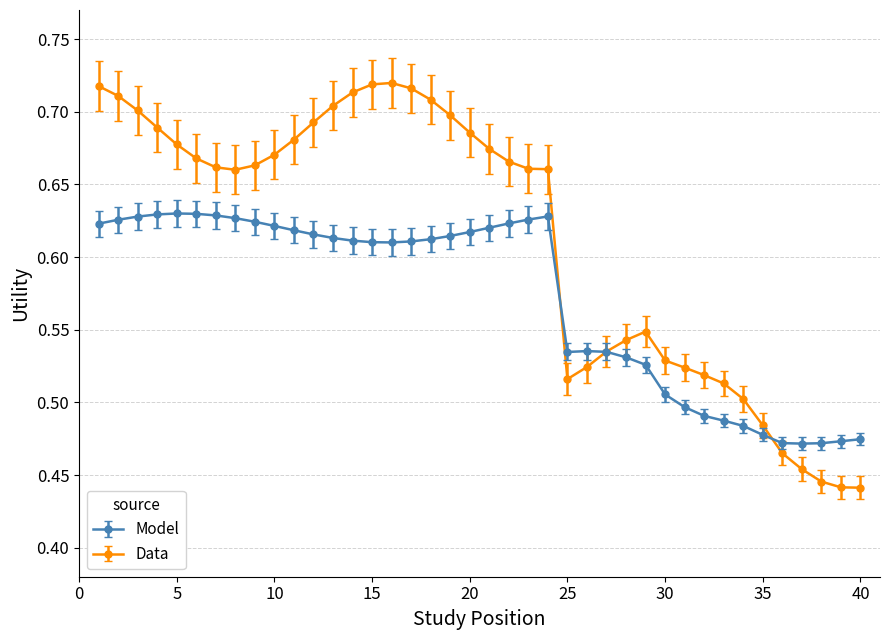

How many Data values are between 0 and 1?

40